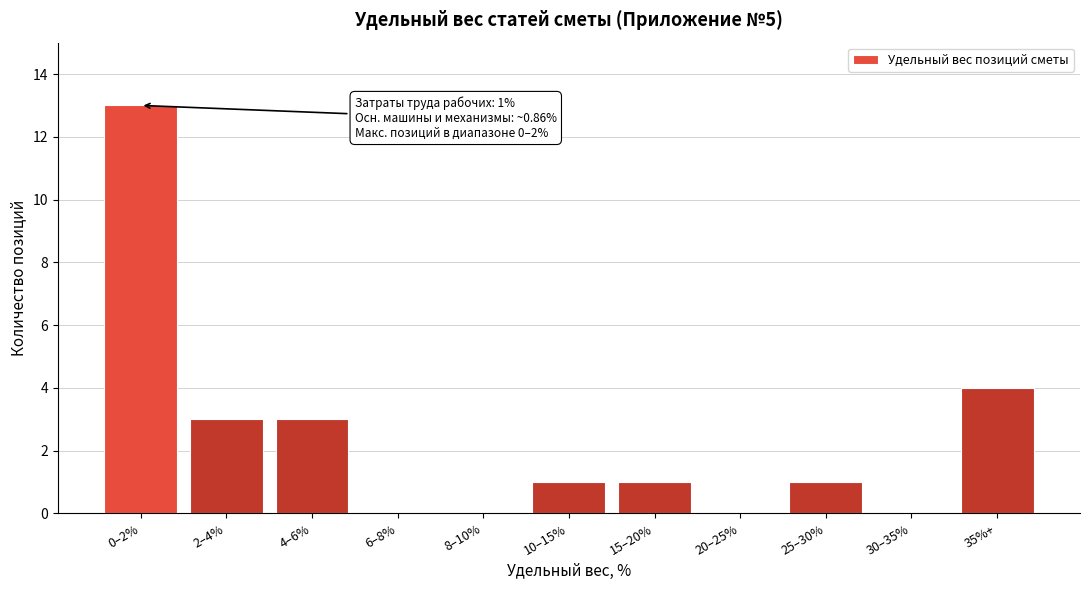

Reading left to right, extract all data points from this chart.

0–2%=13	2–4%=3	4–6%=3	6–8%=0	8–10%=0	10–15%=1	15–20%=1	20–25%=0	25–30%=1	30–35%=0	35%+=4